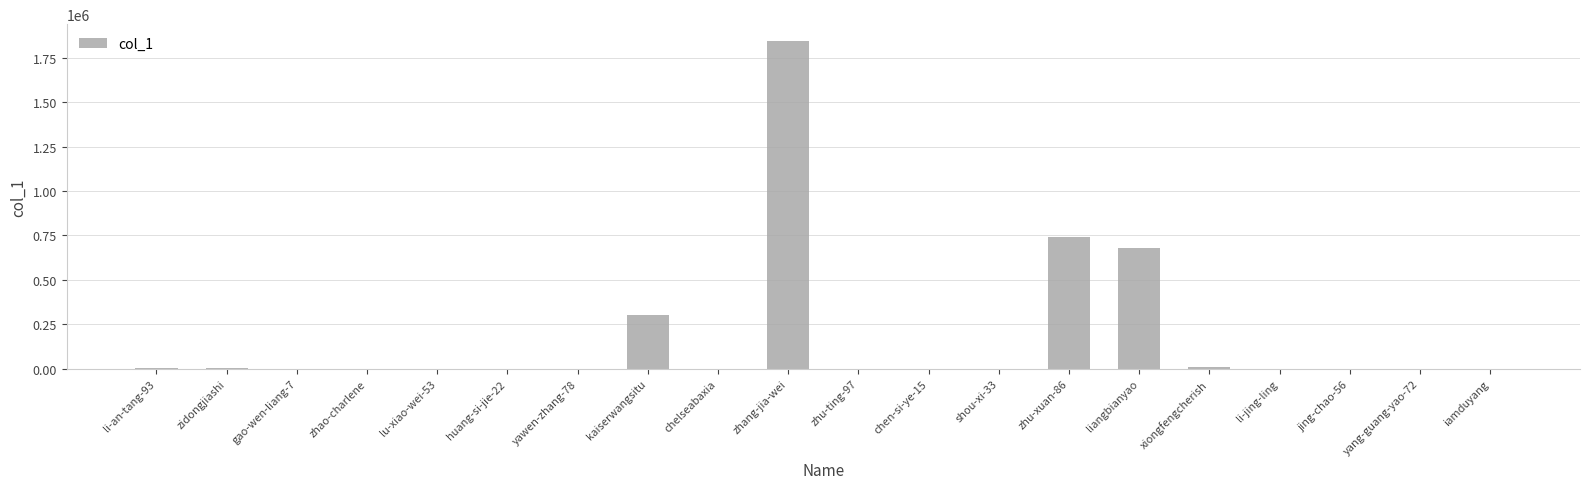

What is the maximum value shown in the chart?

1846738